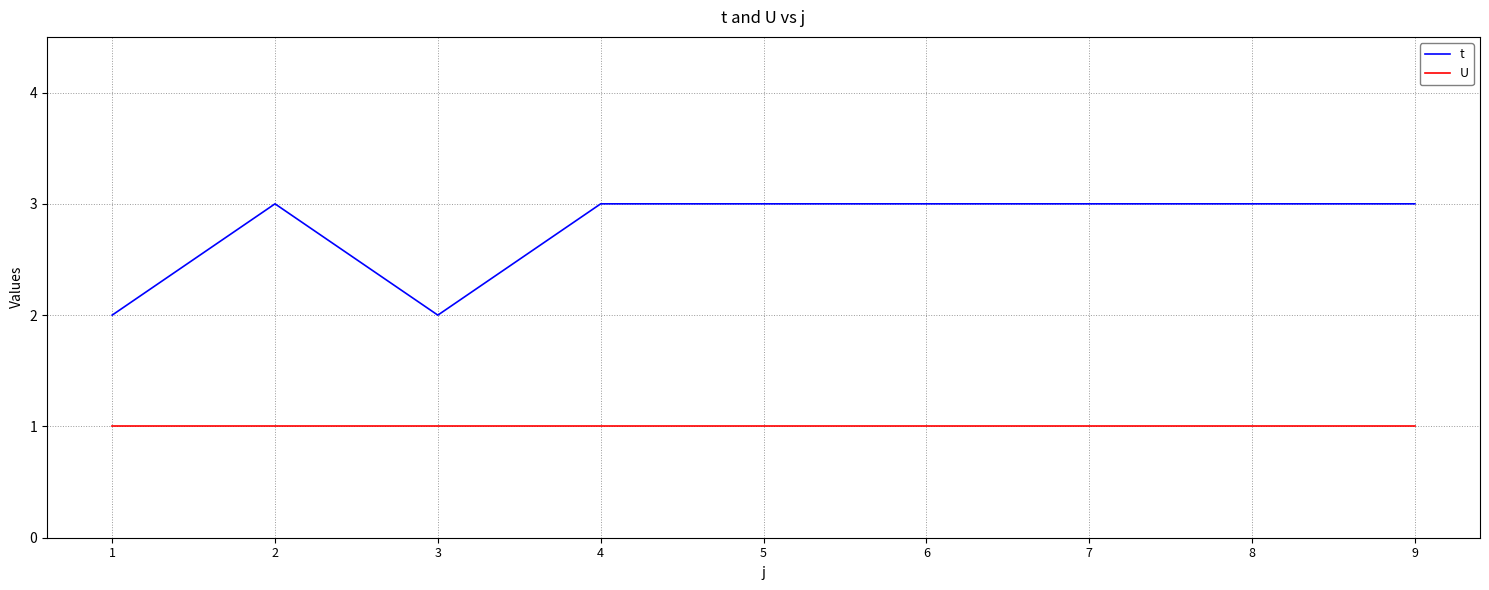

True or false: t and U intersect in this chart.

False